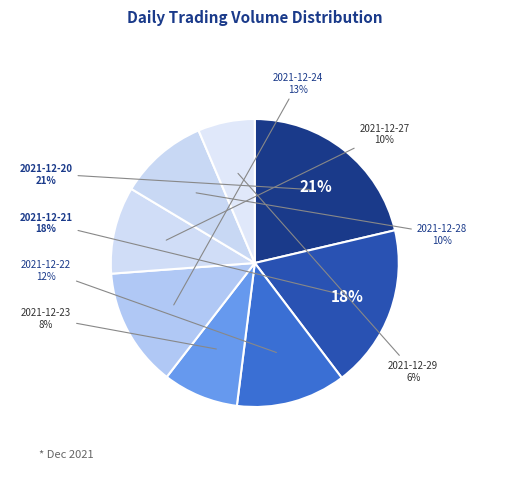

Approximately how many times larger is the value at 2021-12-20 compared to 2021-12-27?

2.2